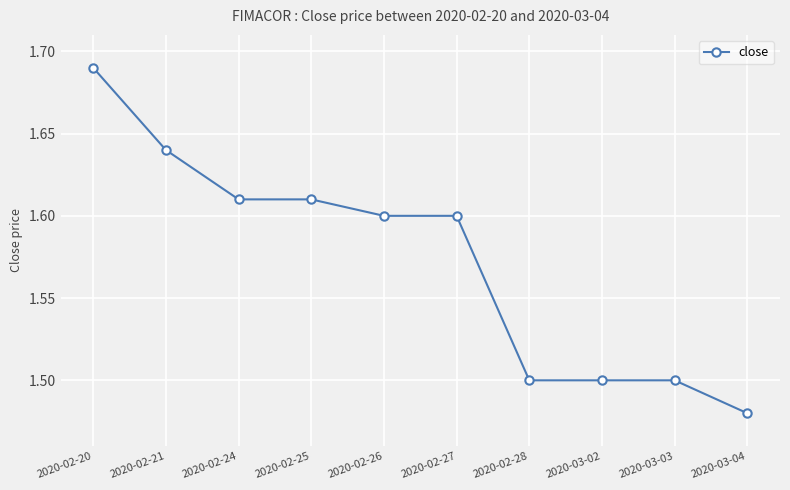

What is the sum of the values at 2020-02-26 and 2020-02-24?

3.2